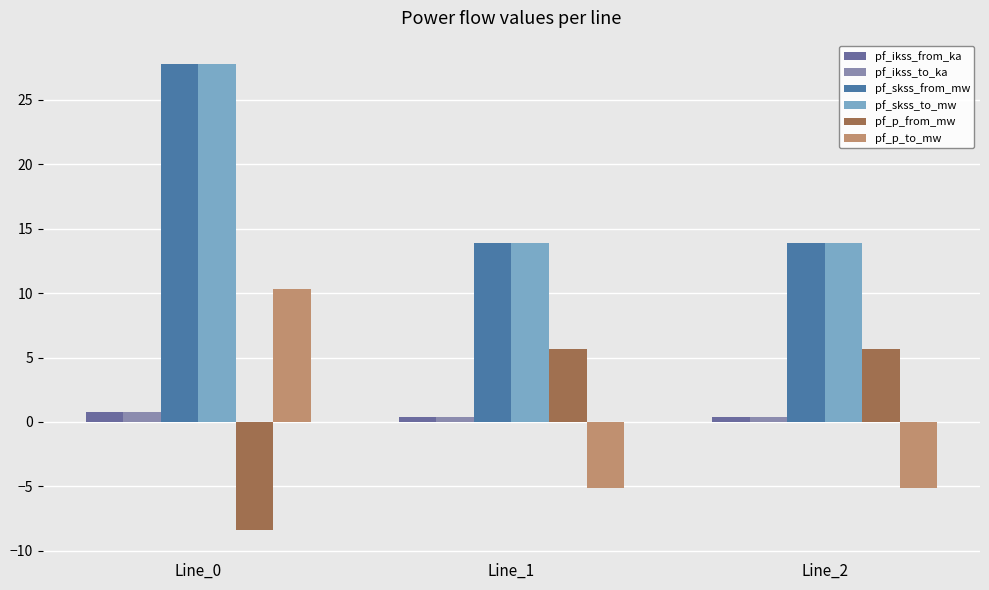

The pf_ikss_from_ka series shows 0.8 at Line_0. True or false?

True